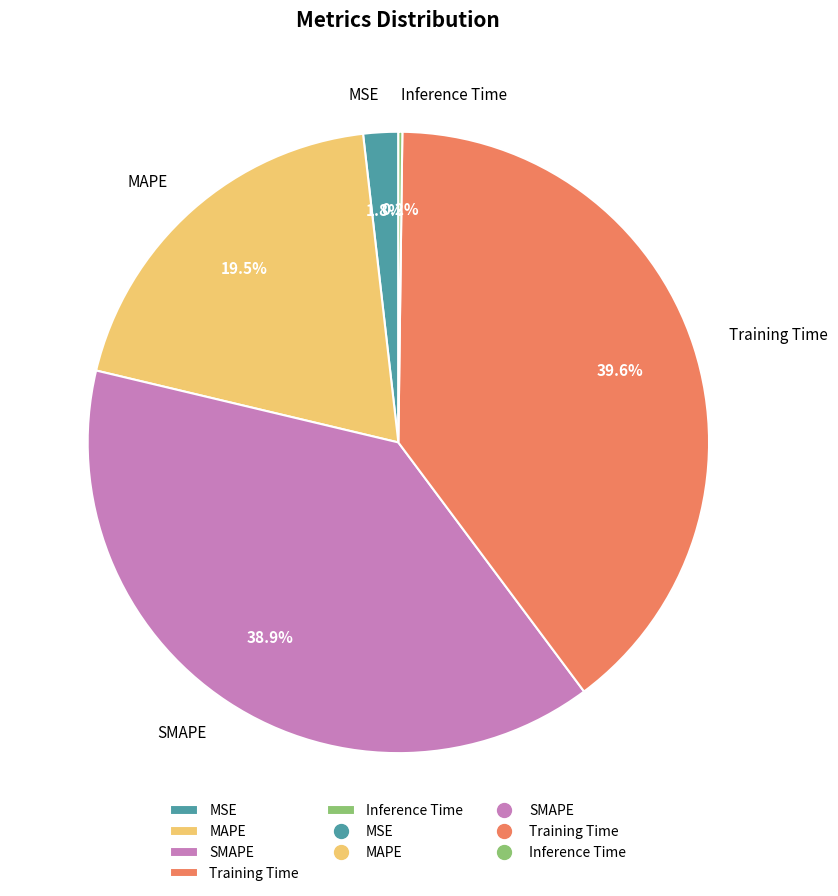

Is MAPE the majority of the pie?

No